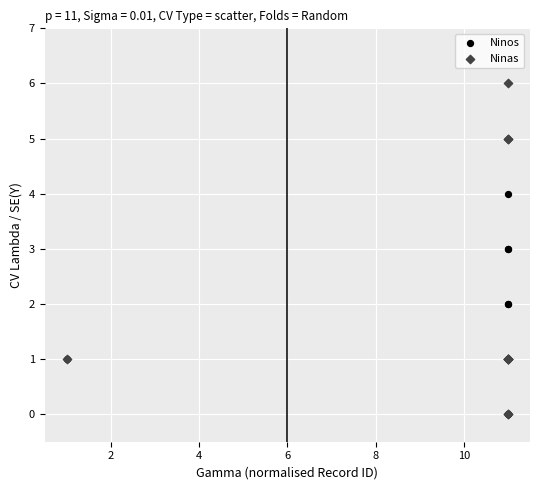

What are all the series names shown in the legend?

Ninos, Ninas